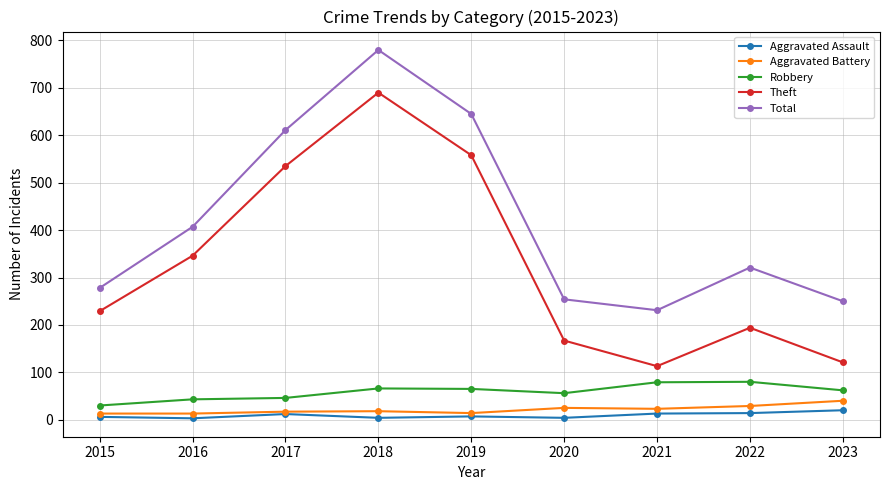

Read the Theft value at 2023.

121